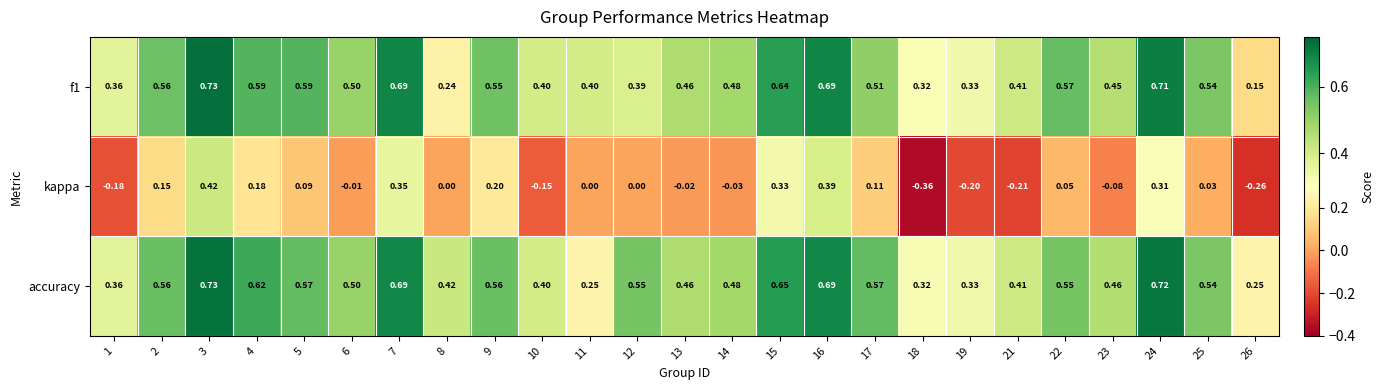

Which series has the largest range (max minus min)?

kappa